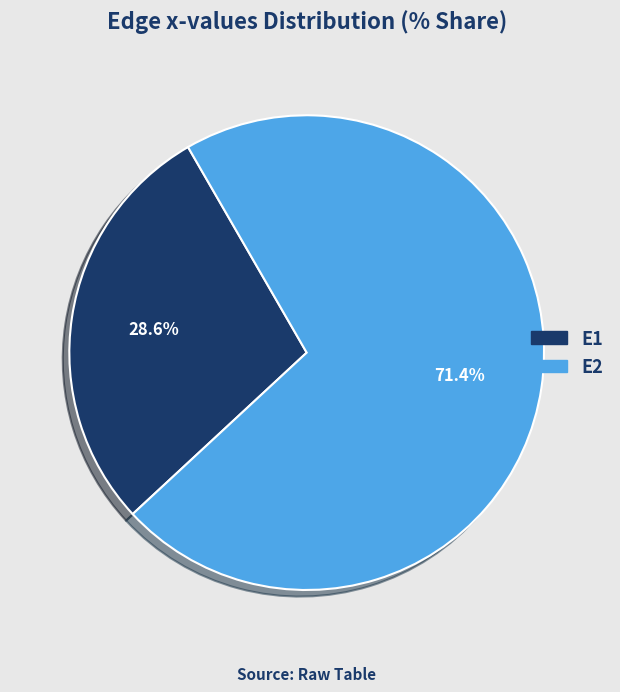

Does E2 represent more than half of the total?

Yes